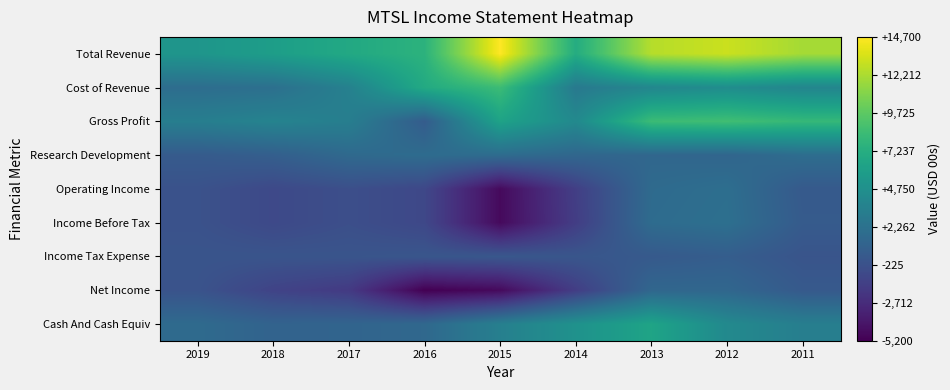

What is the difference between the highest and lowest values at 2016?

12800